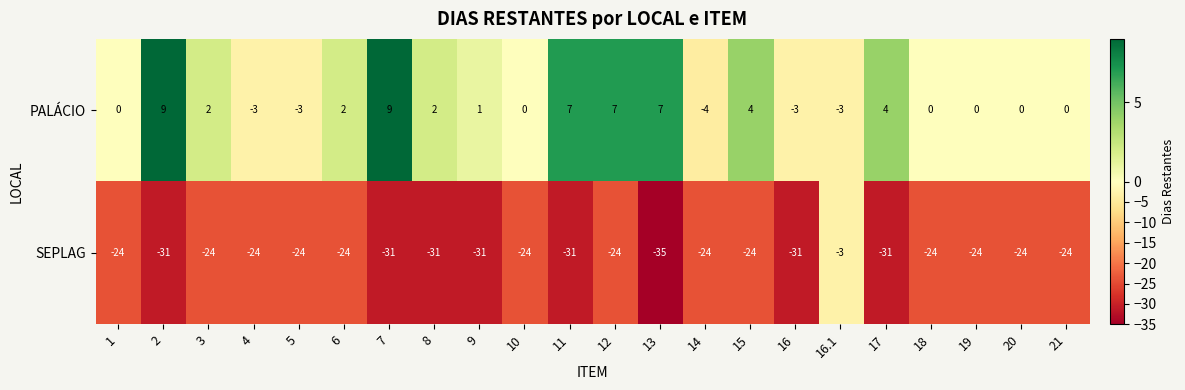

What is the sum of the PALÁCIO values at 12 and 20?

7